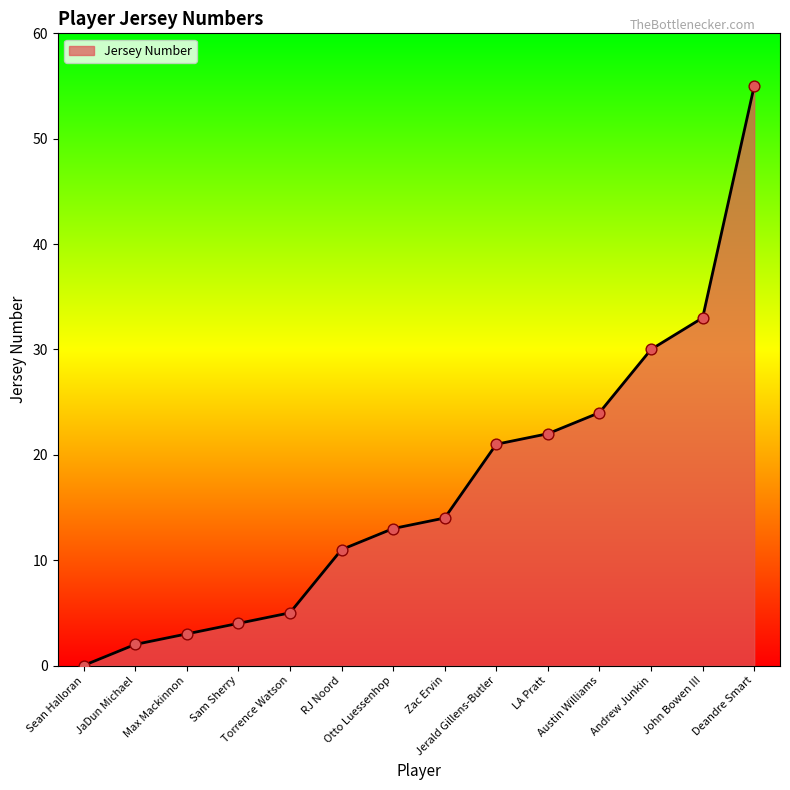

What is the change in value from RJ Noord to Andrew Junkin?

+19